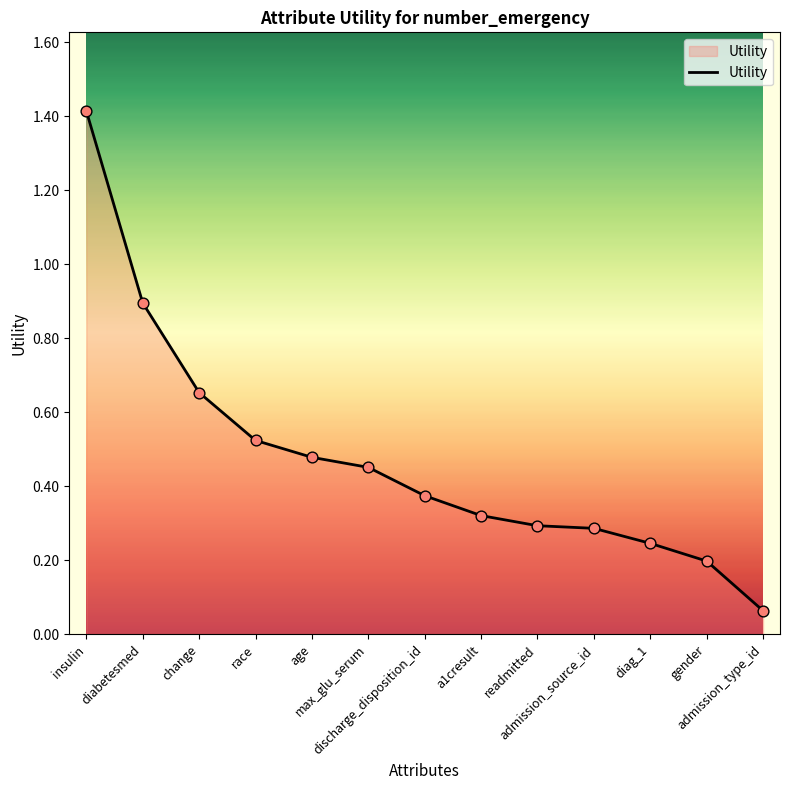

What is the change in value from race to diag_1?

-0.3